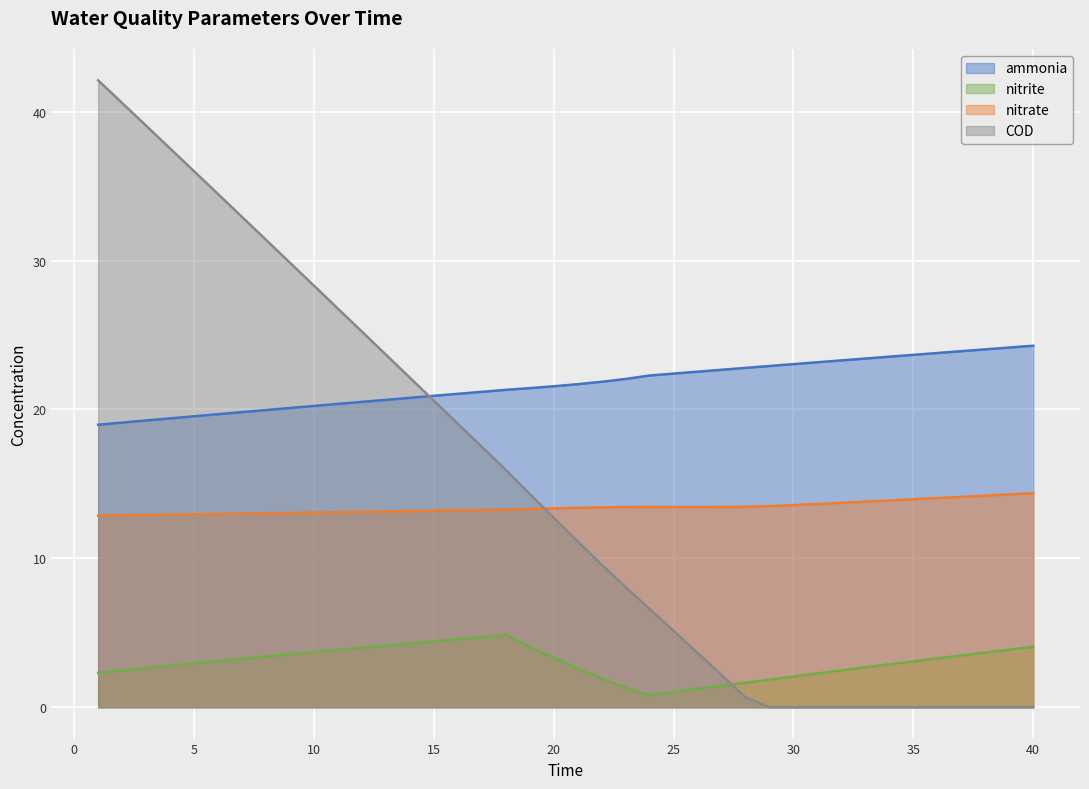

Which series has the largest range (max minus min)?

COD